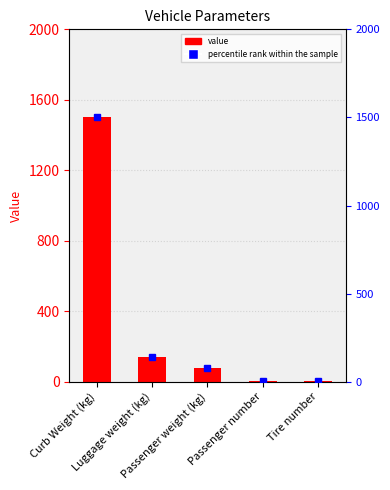

Reading left to right, transcribe all the data shown in this chart.

1500	140	80	4	4